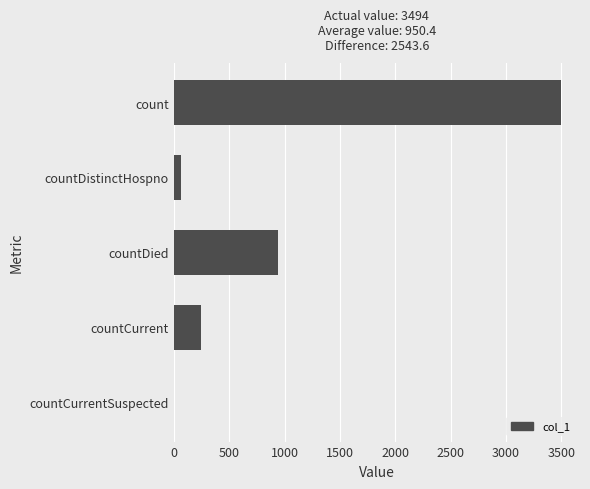

Reading top to bottom, transcribe all the data shown in this chart.

count=3494	countDistinctHospno=68	countDied=941	countCurrent=249	countCurrentSuspected=0